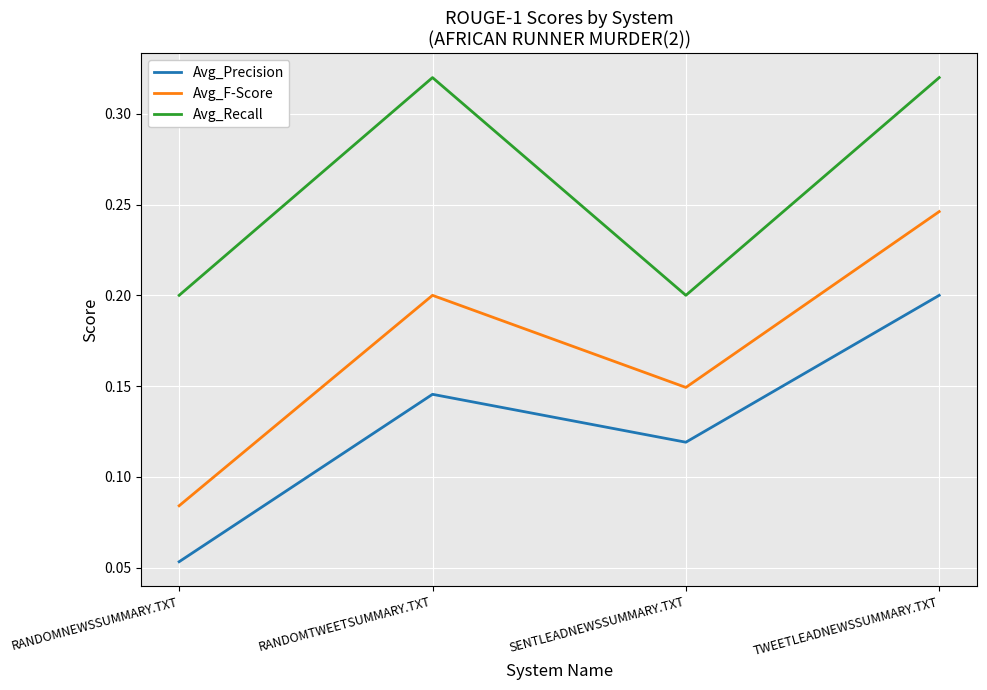

How many Avg_Precision values are between 0 and 1?

4